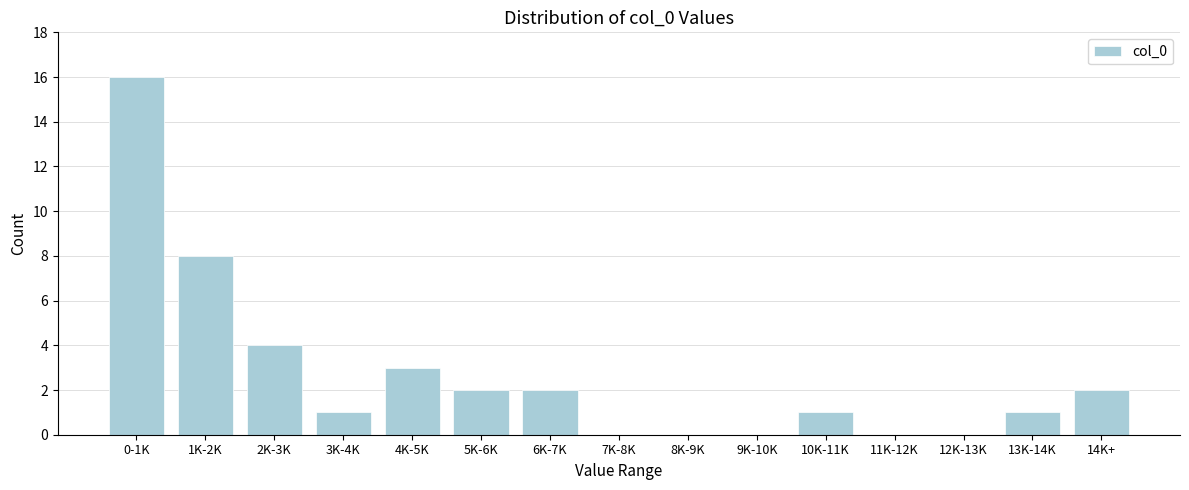

Reading left to right, what are all the values shown in this chart?

0-1K=16	1K-2K=8	2K-3K=4	3K-4K=1	4K-5K=3	5K-6K=2	6K-7K=2	7K-8K=0	8K-9K=0	9K-10K=0	10K-11K=1	11K-12K=0	12K-13K=0	13K-14K=1	14K+=2